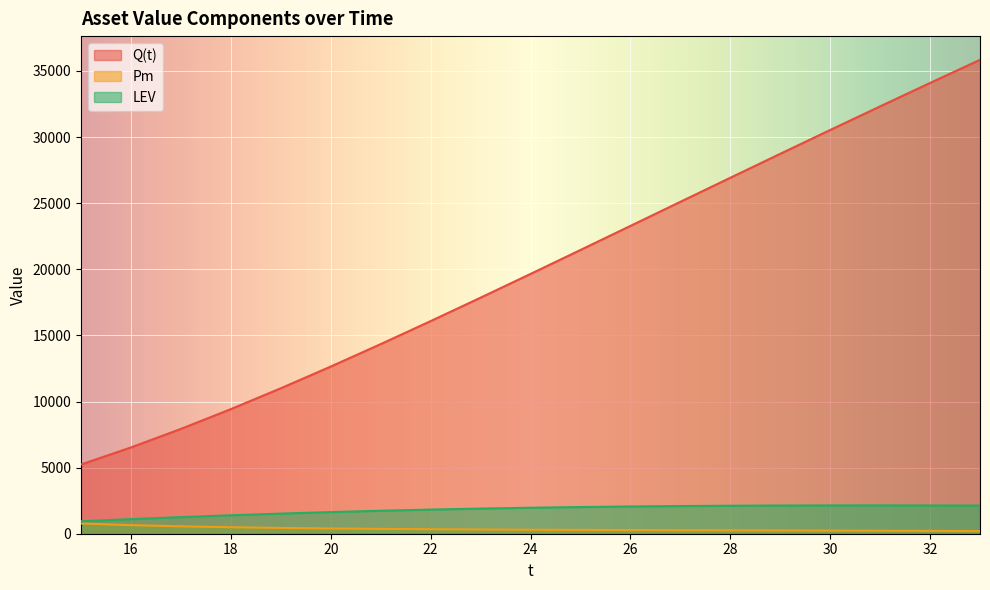

What is the difference between the highest and lowest values at 29?

28488.9